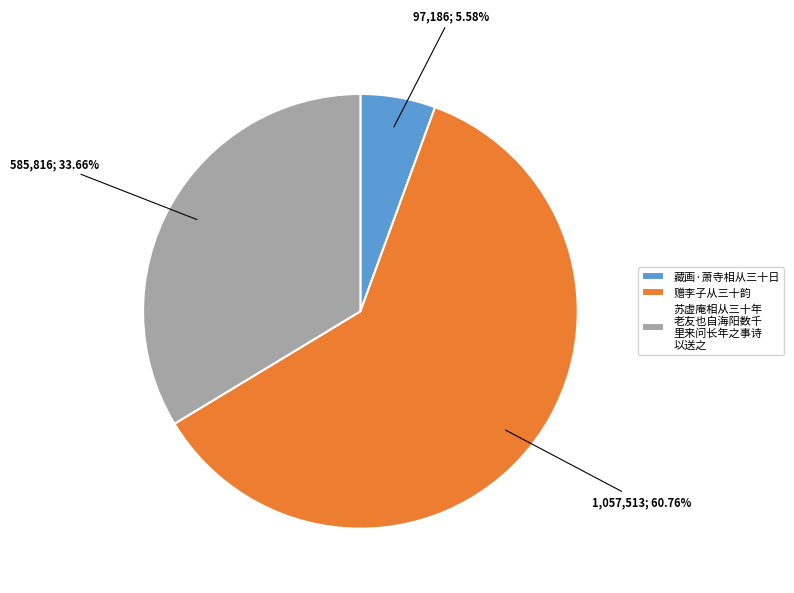

Is there any slice that represents more than half of the pie?

Yes